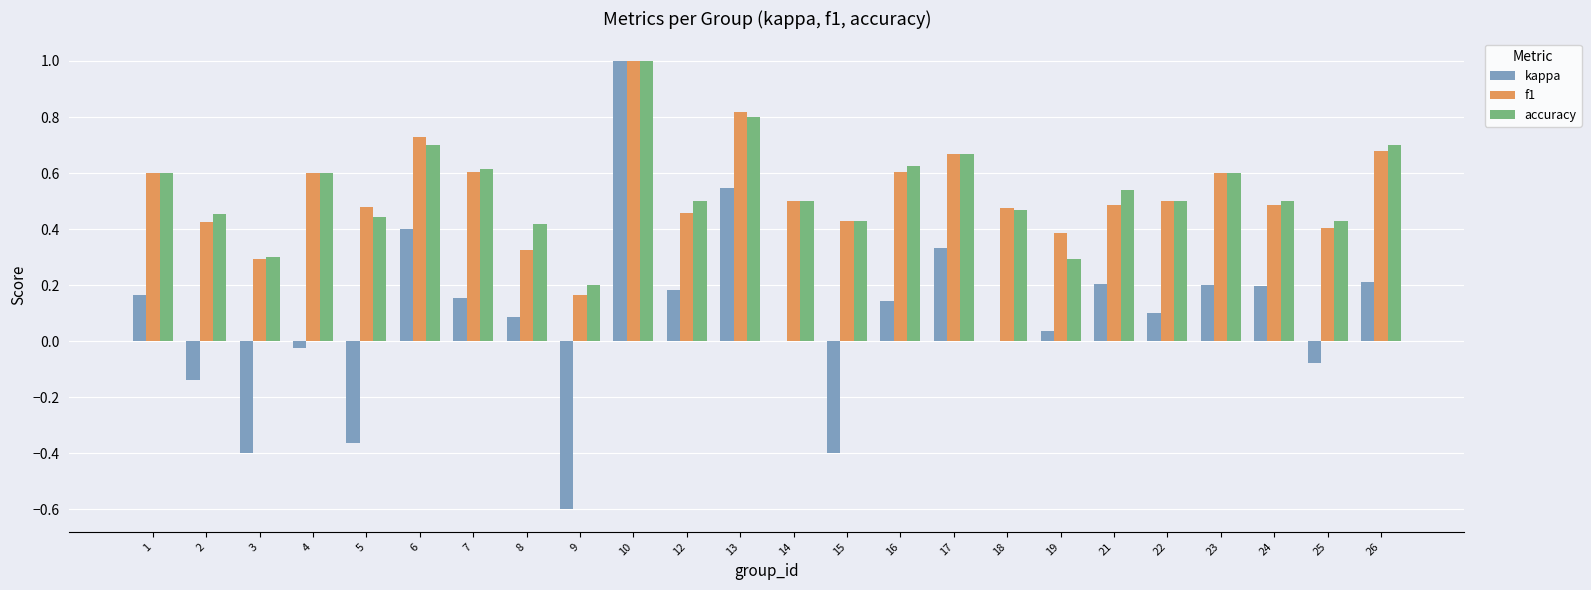

True or false: kappa has a value of -0.2 at 3.

False